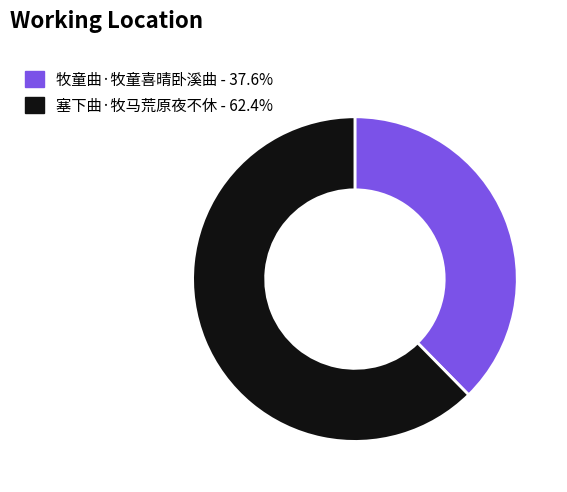

Is 塞下曲·牧马荒原夜不休 the majority of the pie?

Yes